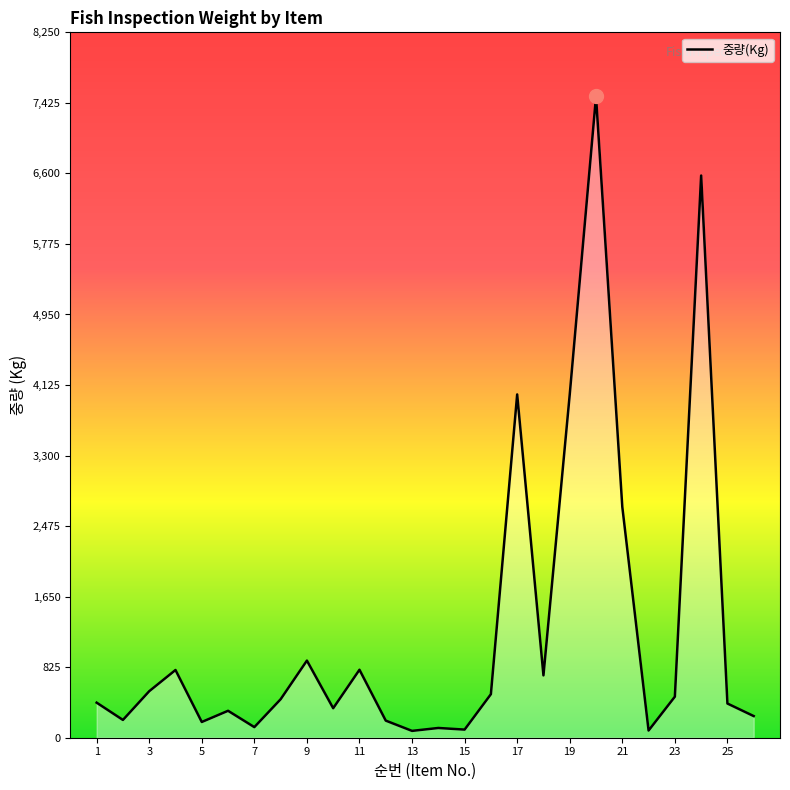

What is the difference between the maximum and minimum values?

7420